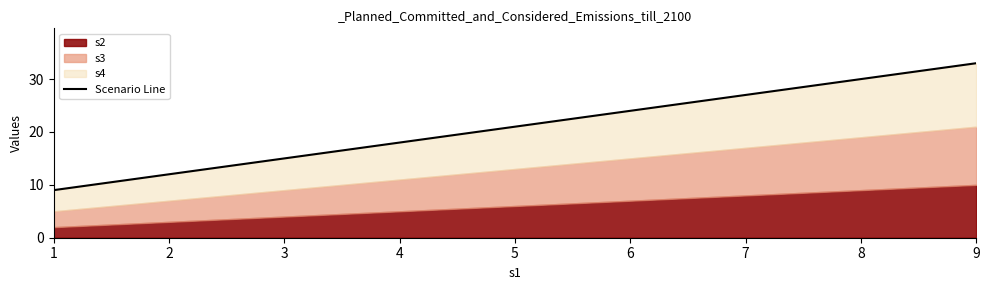

What is the average value?

21